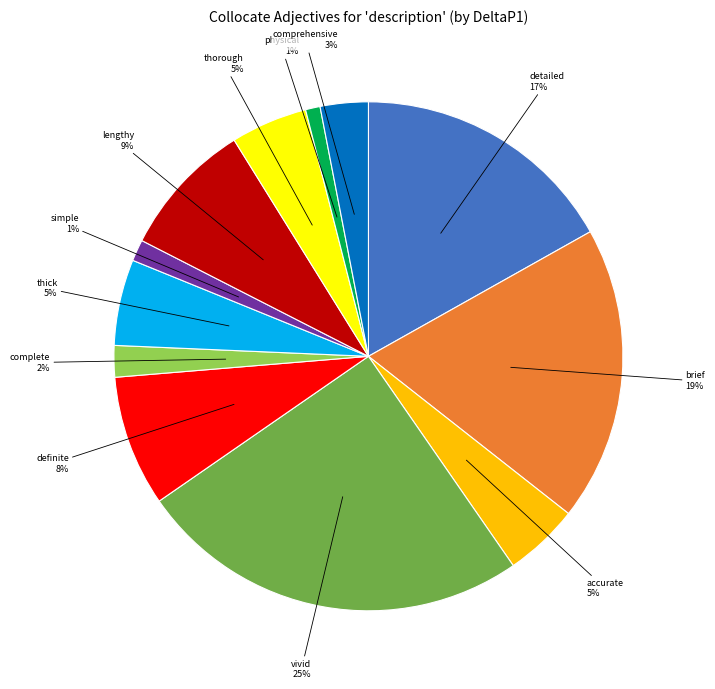

Between complete and comprehensive, which is larger?

comprehensive